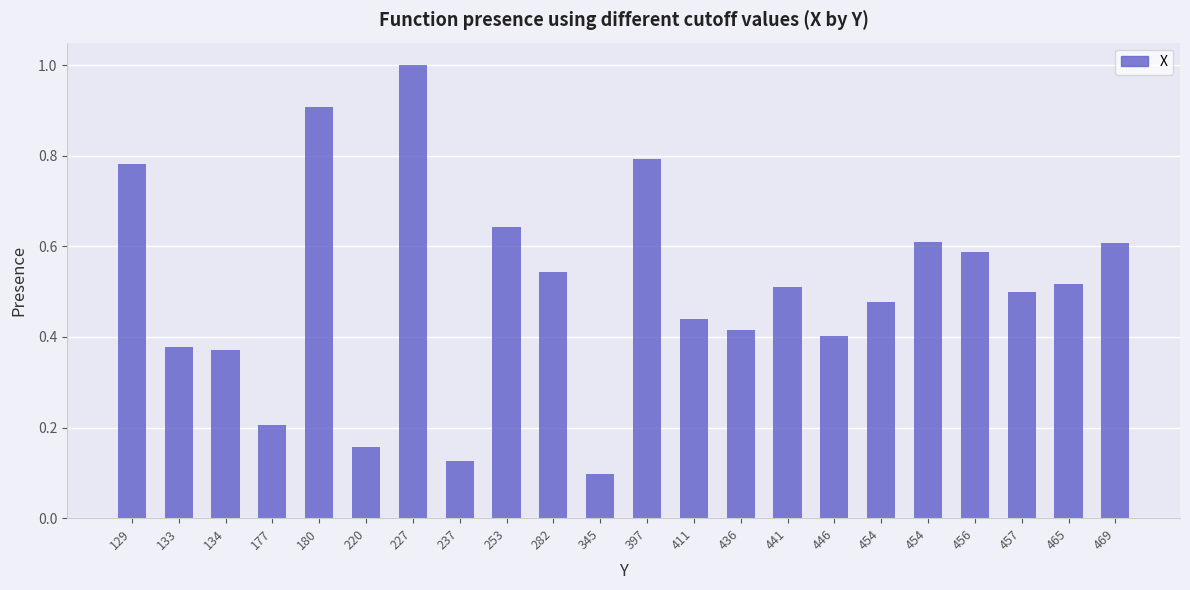

Reading left to right, list all the values displayed in this chart.

129=0.8	133=0.4	134=0.4	177=0.2	180=0.9	220=0.2	227=1.0	237=0.1	253=0.6	282=0.5	345=0.1	397=0.8	411=0.4	436=0.4	441=0.5	446=0.4	454=0.5	454=0.6	456=0.6	457=0.5	465=0.5	469=0.6